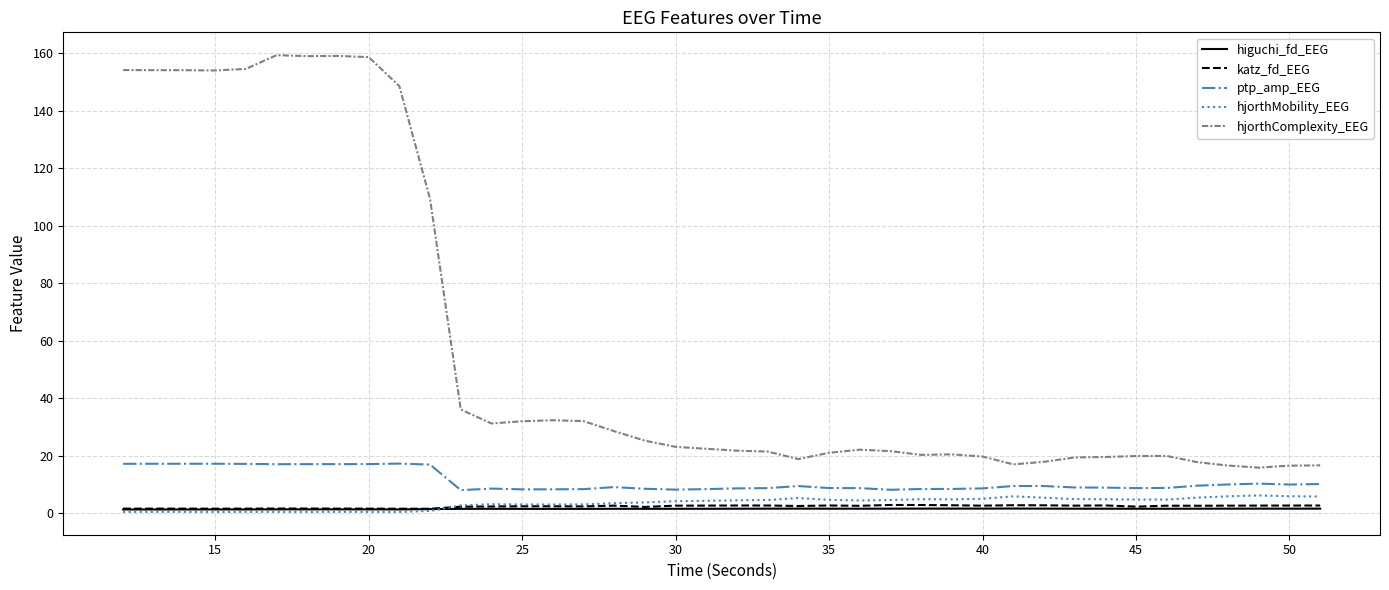

What is the minimum value shown in the chart?

0.4